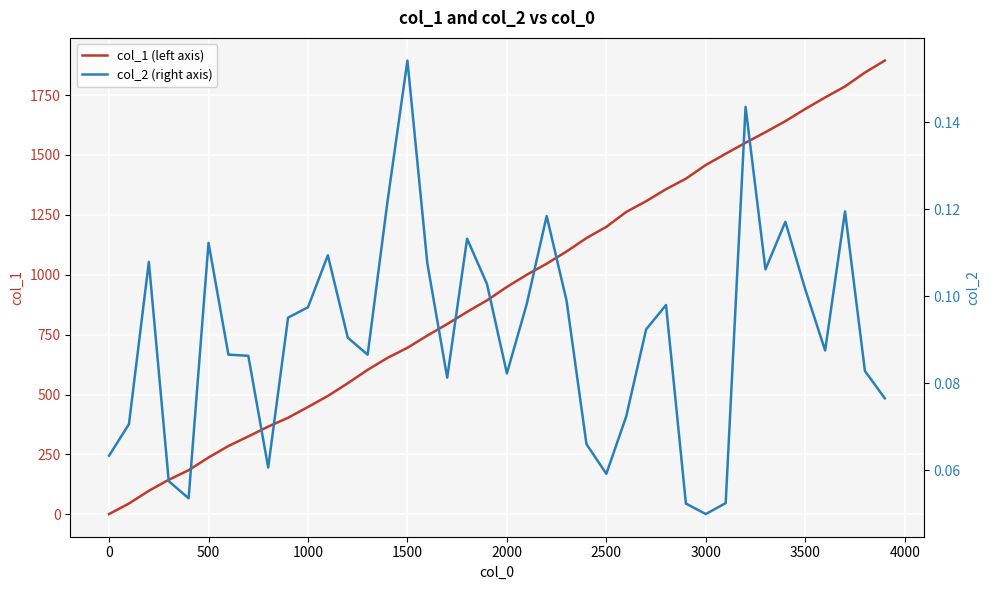

List the series in order of their peak value, lowest first.

col_2 (right axis), col_1 (left axis)